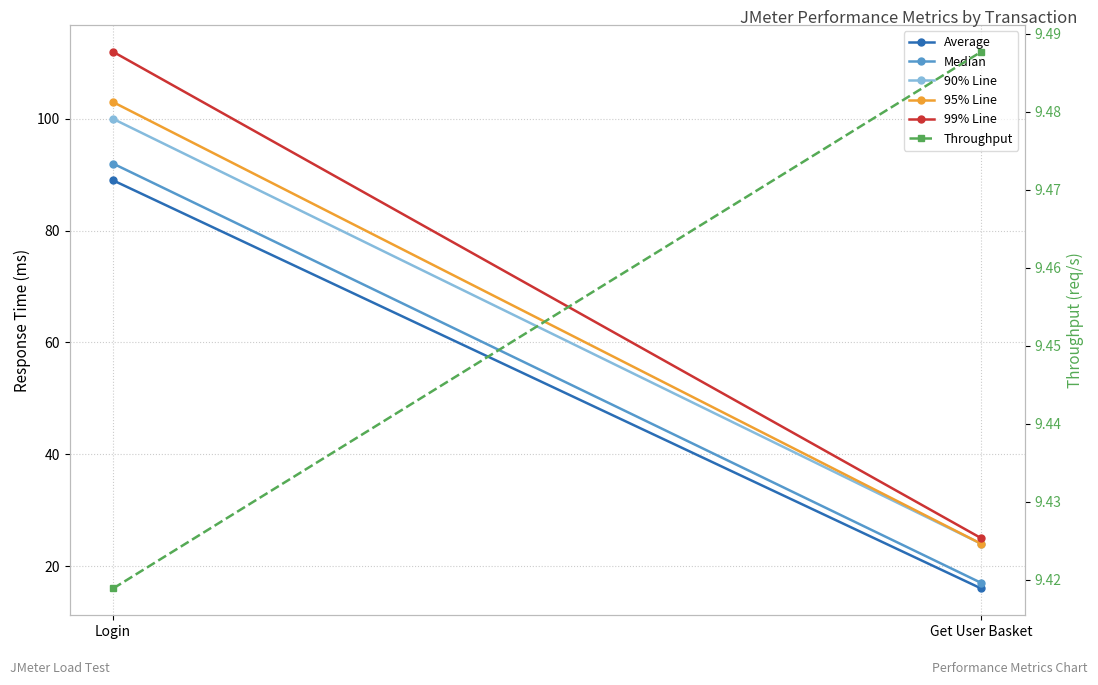

What is the average value of the 90% Line series?

62.0